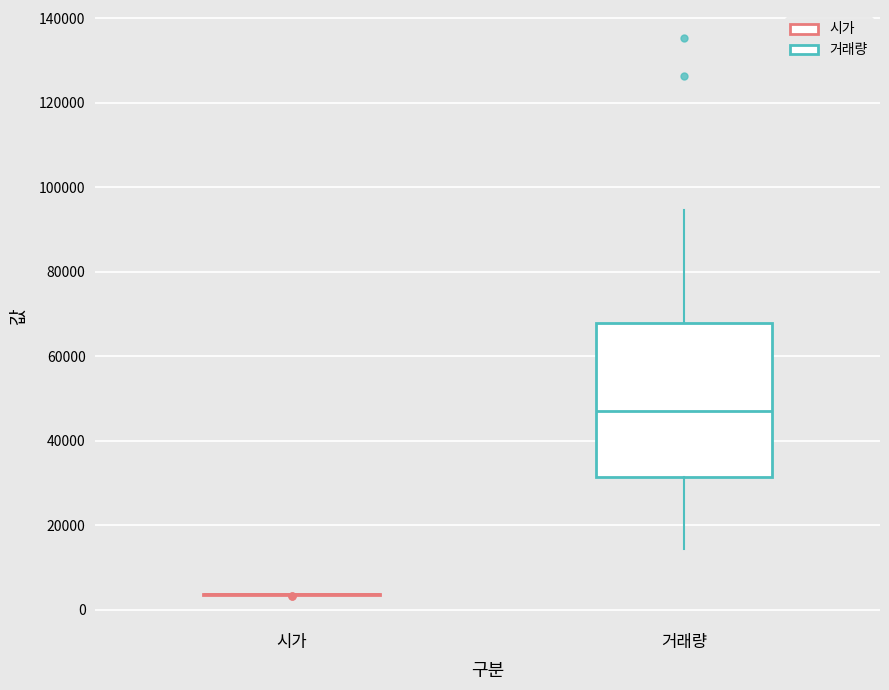

Where is the lower edge of the box for 거래량 on the y-axis? The values are not printed on the chart, so give them approximately, as read against the axis.

32000